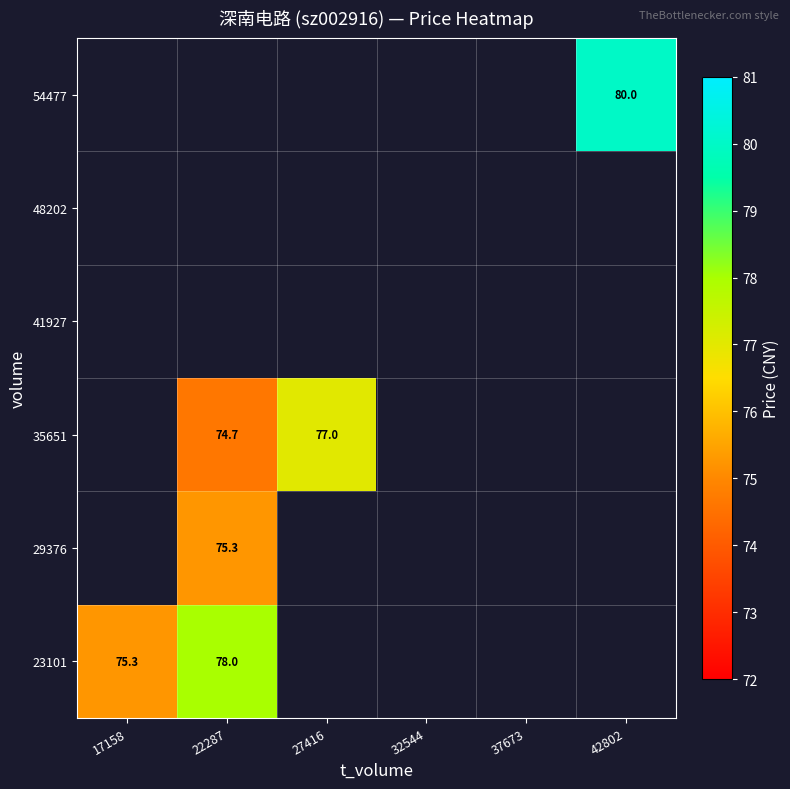

Which label corresponds to the smallest value in the chart?

22287